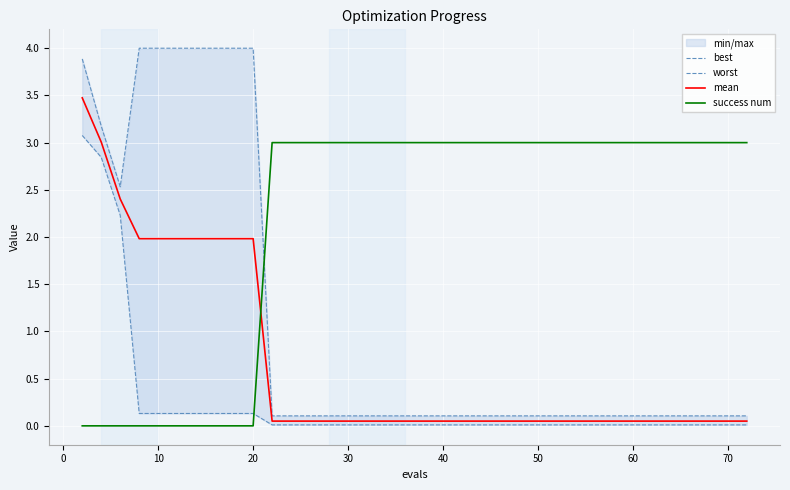

What is the highest value of the success num series?

3.0